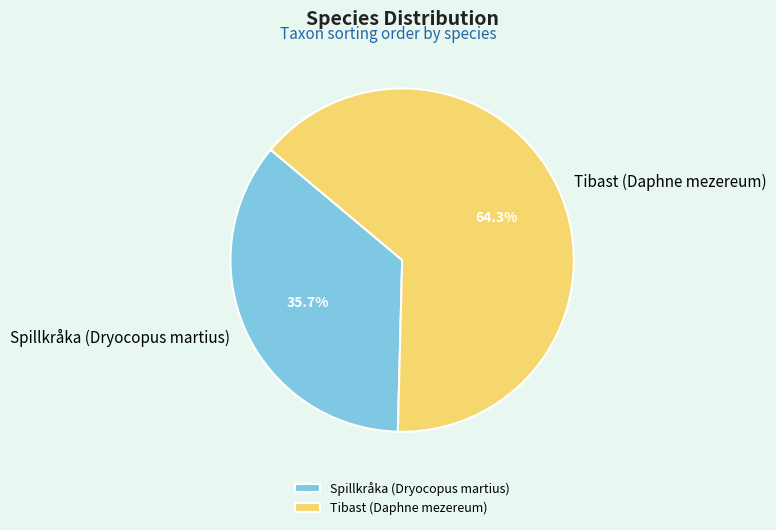

Does Tibast (Daphne mezereum) represent more than half of the total?

Yes